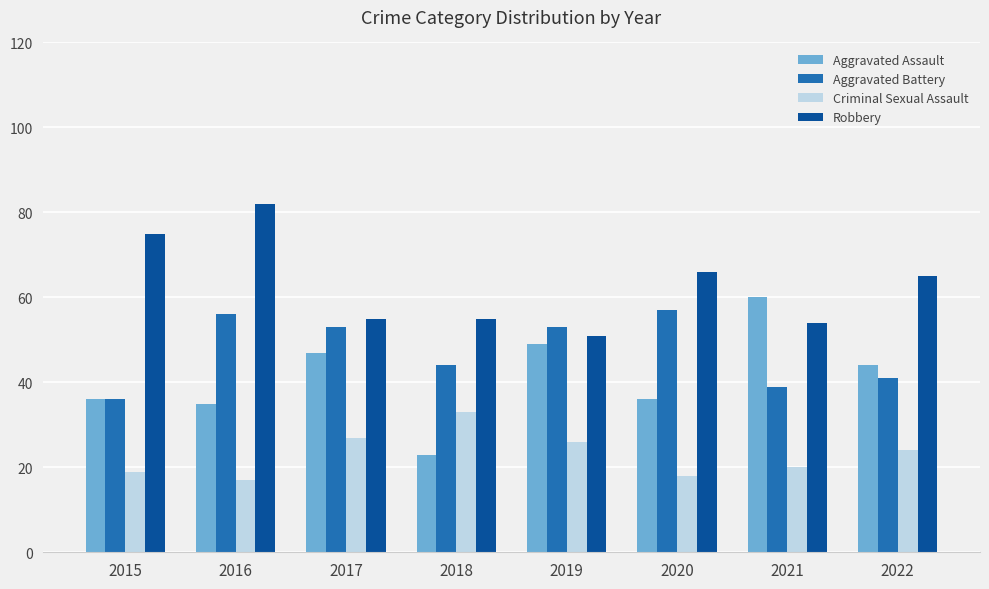

Reading left to right, what are all the values shown in this chart?

Aggravated Assault: 2015=36	2016=35	2017=47	2018=23	2019=49	2020=36	2021=60	2022=44
Aggravated Battery: 2015=36	2016=56	2017=53	2018=44	2019=53	2020=57	2021=39	2022=41
Criminal Sexual Assault: 2015=19	2016=17	2017=27	2018=33	2019=26	2020=18	2021=20	2022=24
Robbery: 2015=75	2016=82	2017=55	2018=55	2019=51	2020=66	2021=54	2022=65